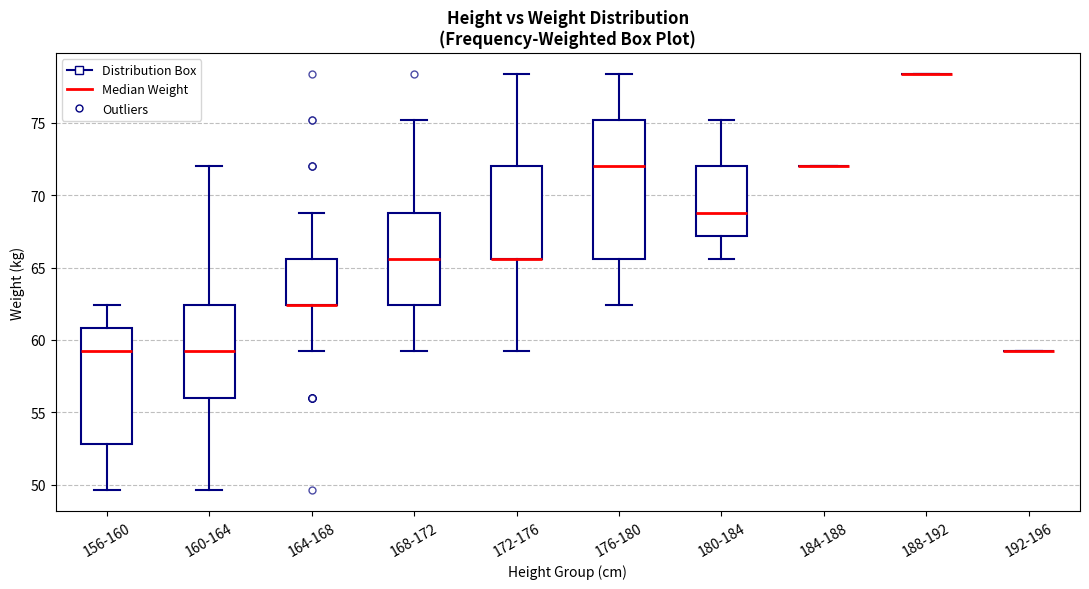

Which box is the tallest, from its lower edge to its upper edge?

176-180